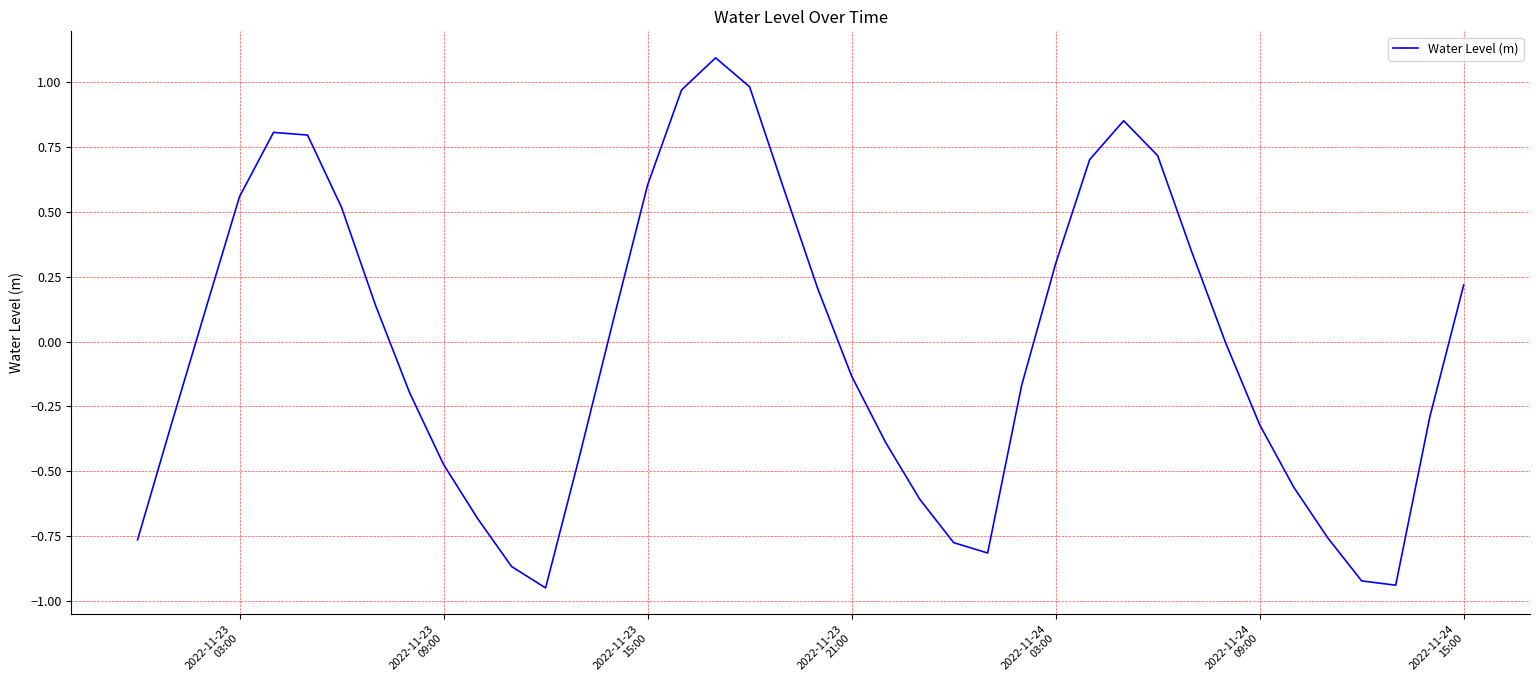

What is the difference between the maximum and minimum values?

2.0